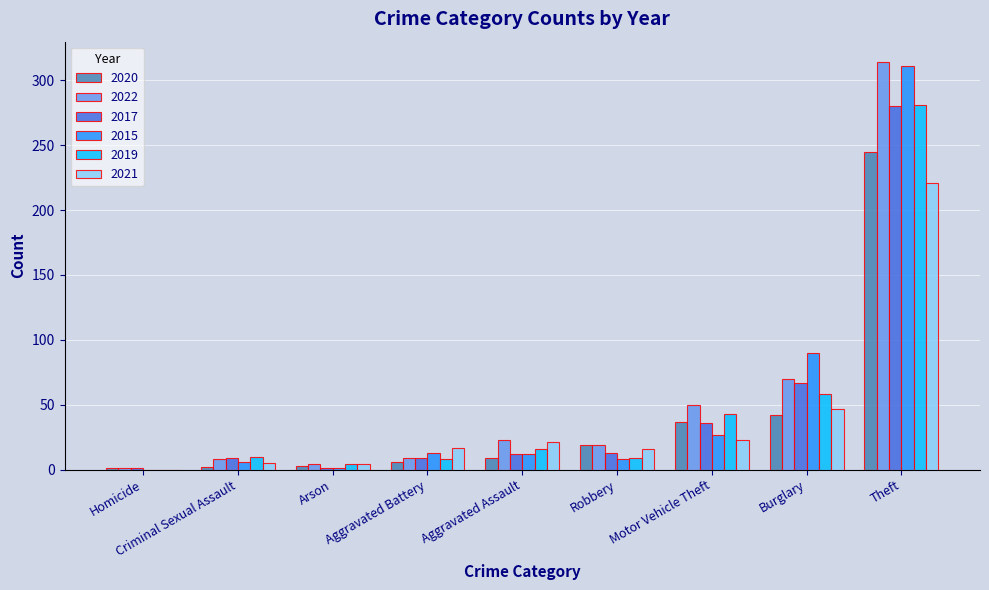

The 2022 series shows 9 at Aggravated Battery. True or false?

True